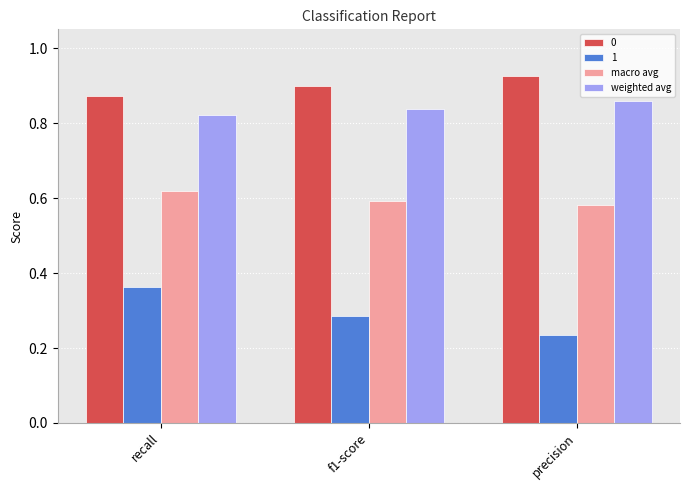

Which series changed the most between f1-score and precision?

1